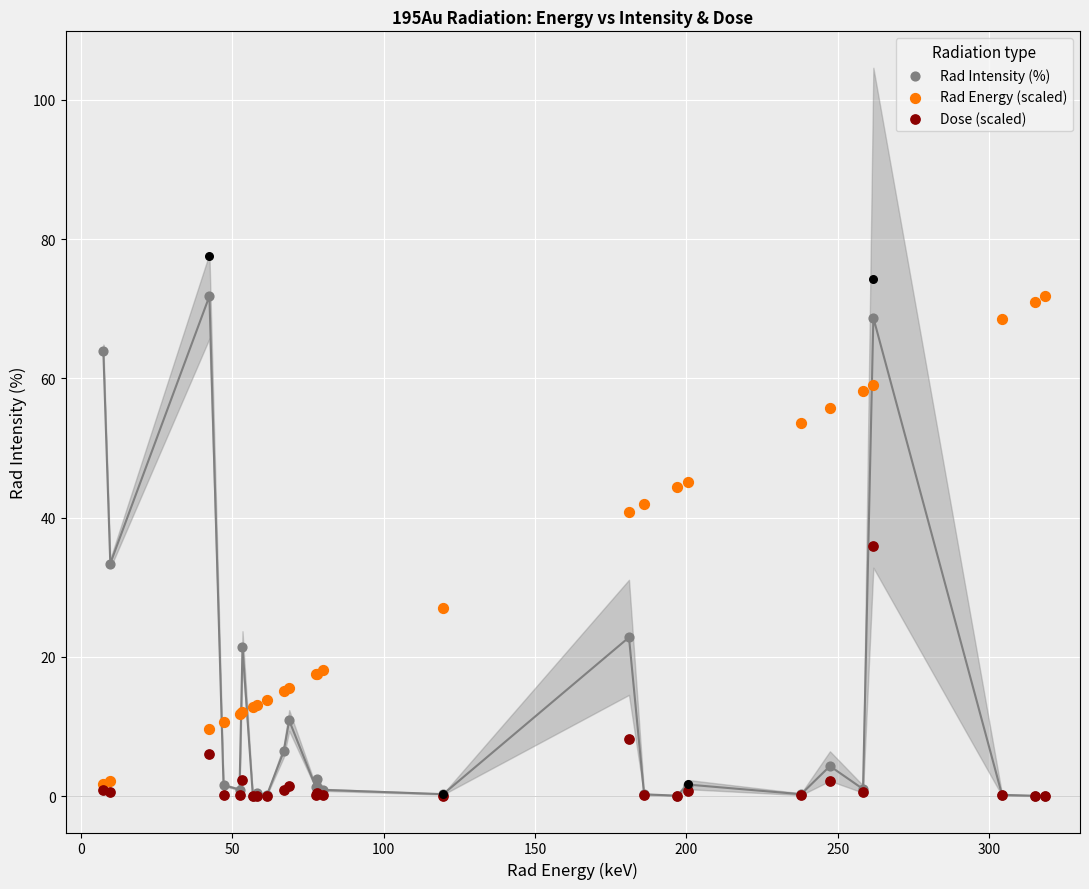

At how many categories does at least one series exceed 31?

14